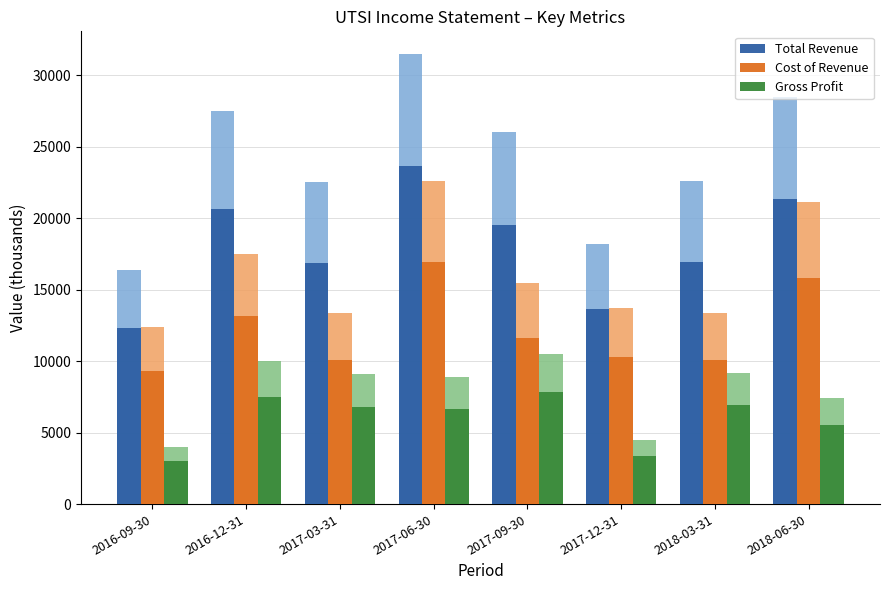

Count the number of data series in this chart.

3